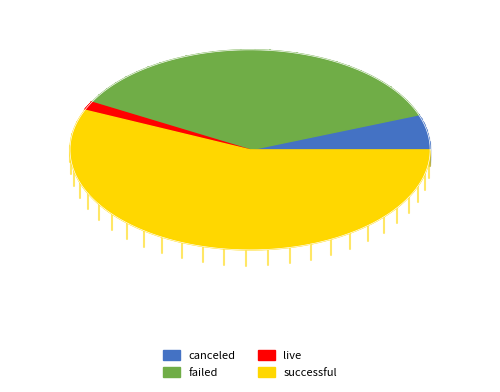

Which category accounts for the majority?

successful